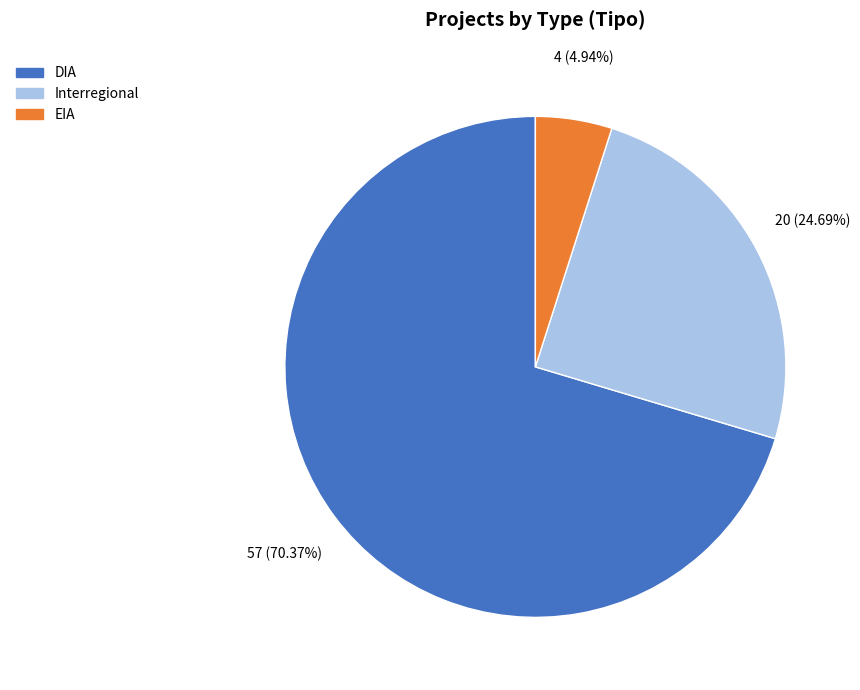

To the nearest percent, what is the combined percentage of Interregional and DIA?

95%